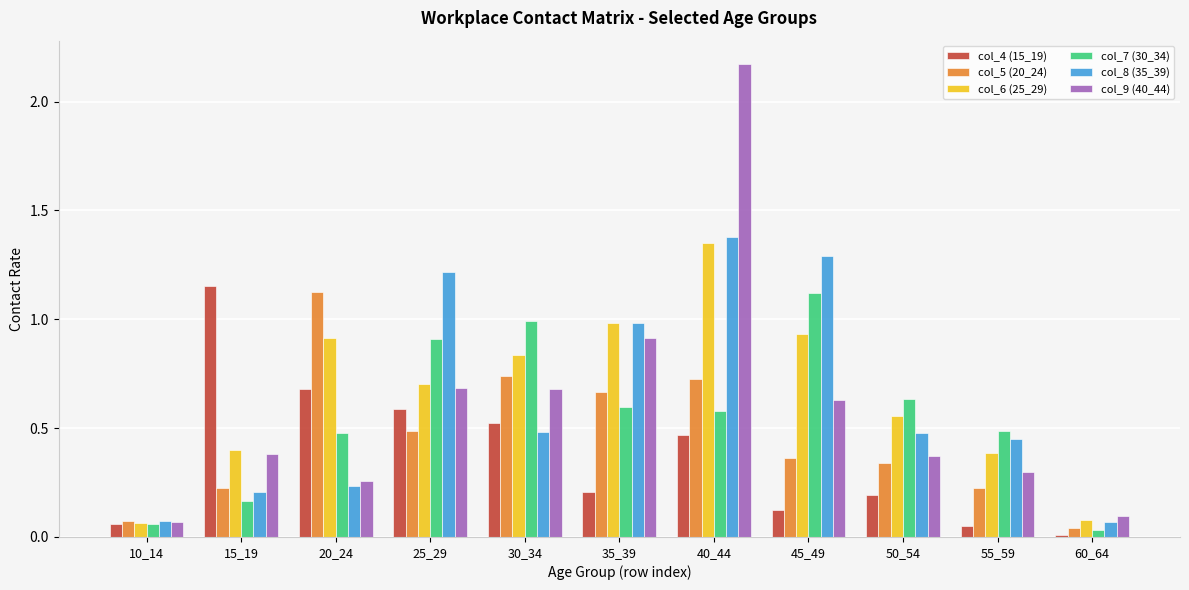

The col_6 (25_29) series shows 1.0 at 35_39. True or false?

True